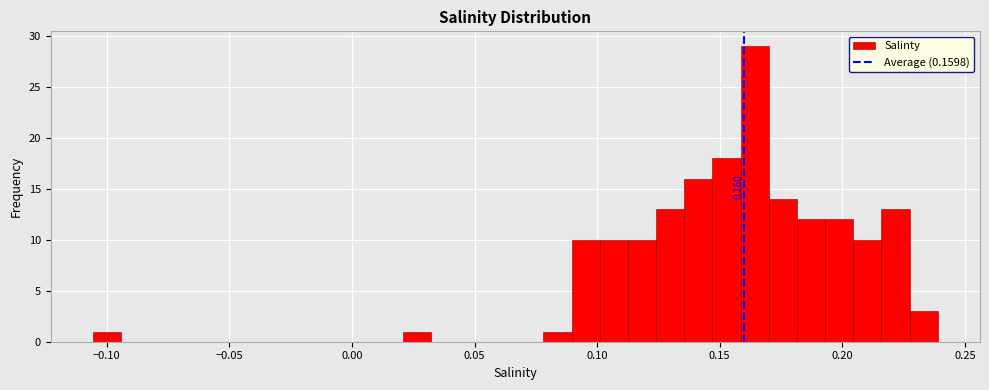

Around what value on the x-axis is the tallest bar? Give the approximate position of its centre, as read against the axis.

0.165